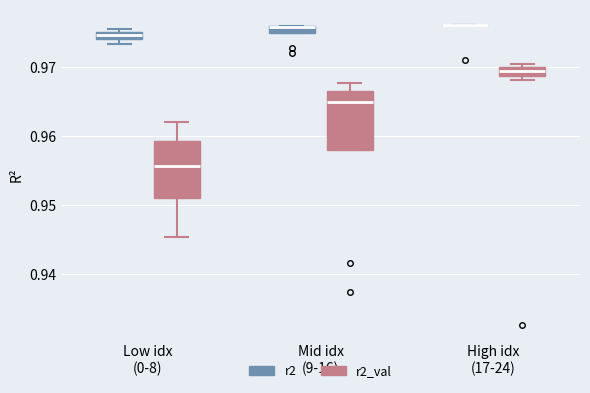

Where is the lower edge of the box for High idx (17-24) (r2_val) on the y-axis? The values are not printed on the chart, so give them approximately, as read against the axis.

0.969